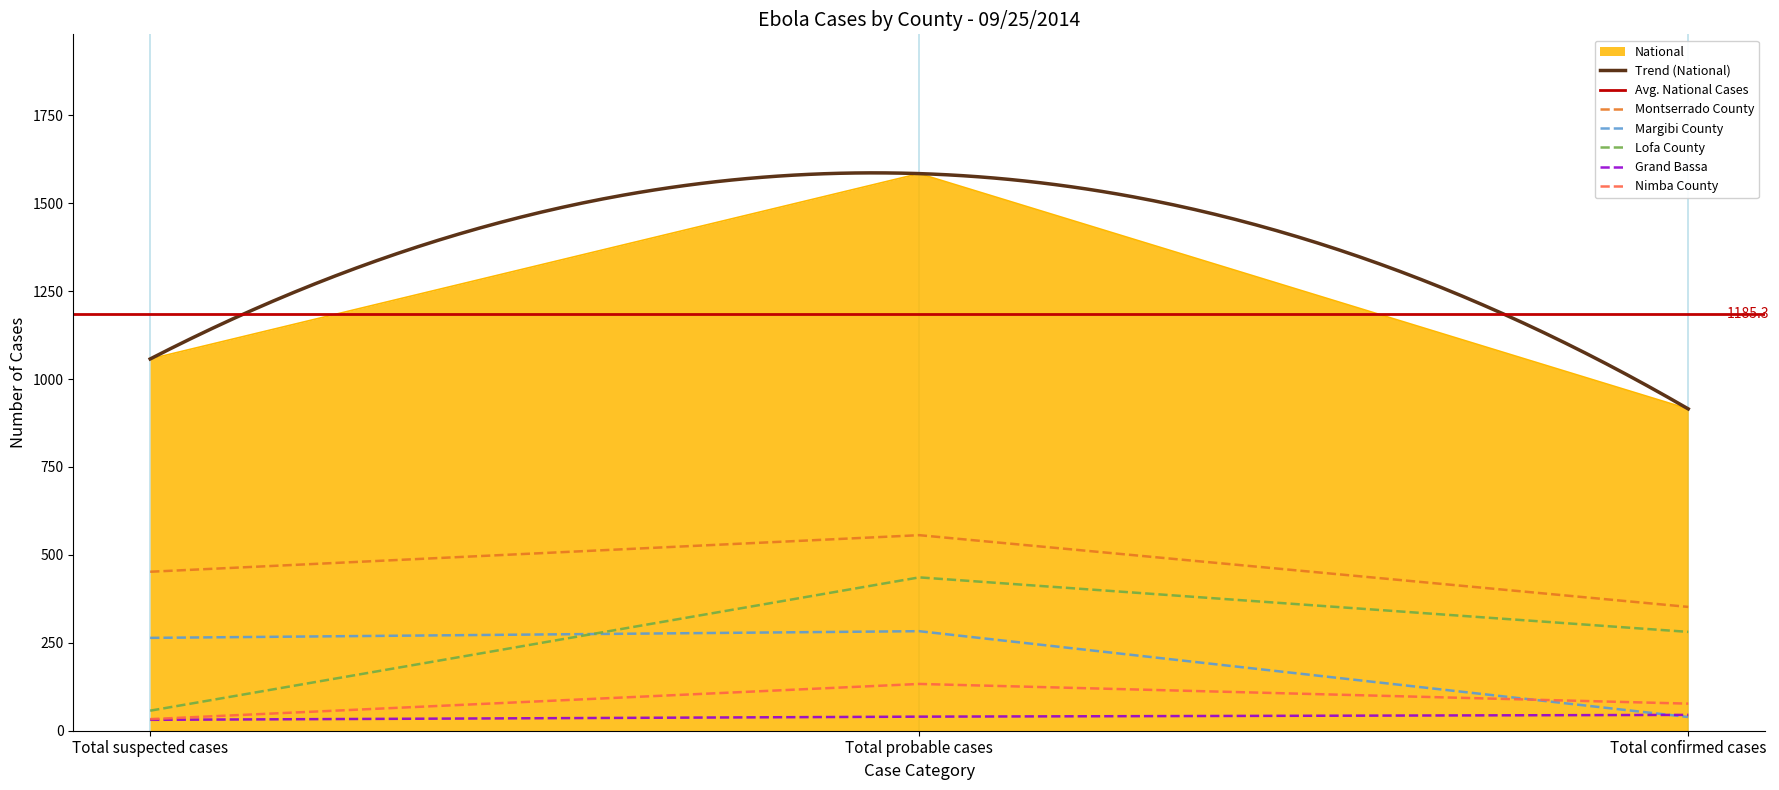

Read the Lofa County value at Total suspected cases, to the nearest 50.

50